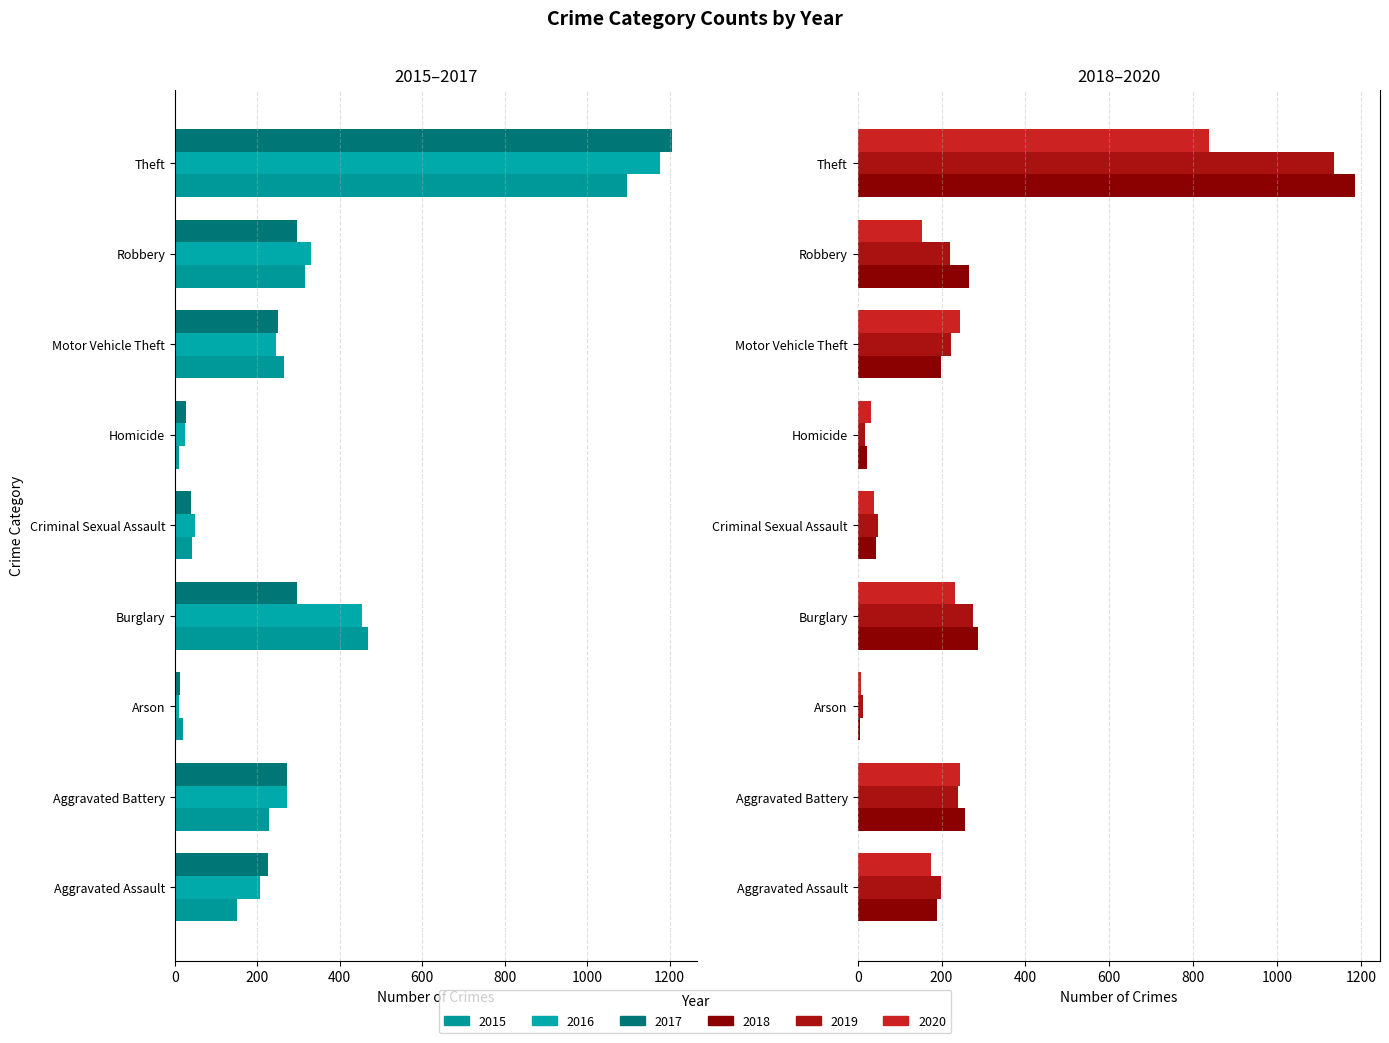

What is the label of the 1st bar from the right?

Theft